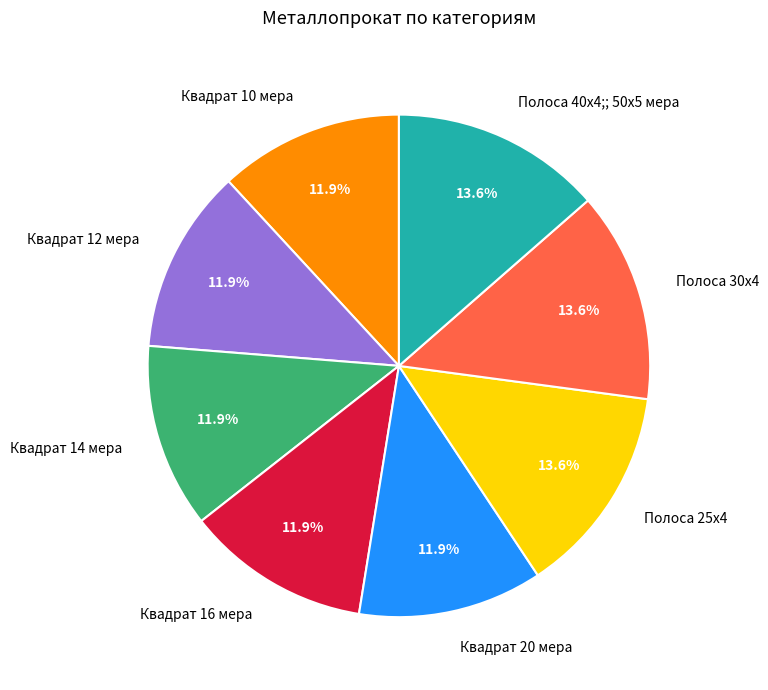

To the nearest percent, what percentage of the pie is Квадрат 14 мера?

12%